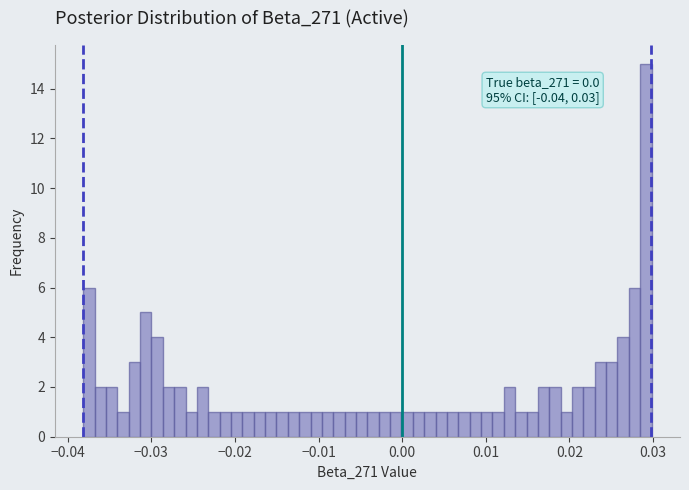

Around what value on the x-axis is the tallest bar? Give the approximate position of its centre, as read against the axis.

0.029